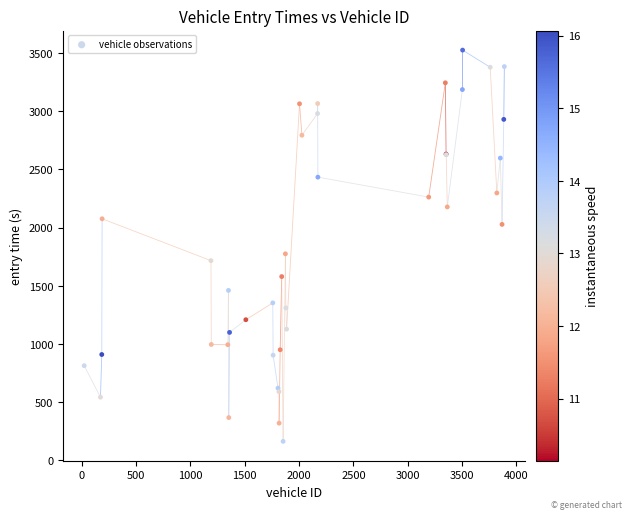

What Y value in the scatter plot is closest to 1844?

1775.3